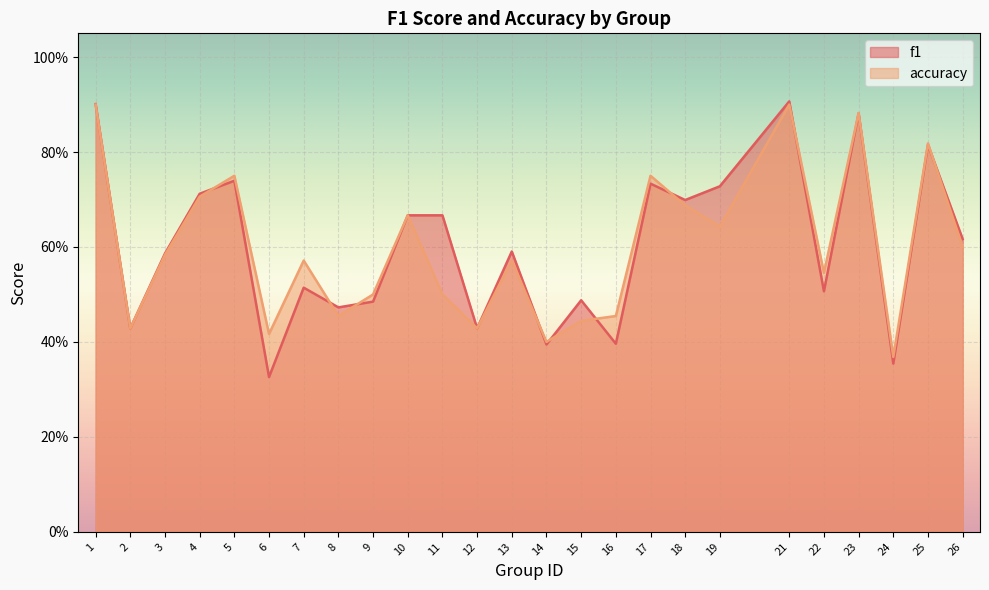

Is the value of accuracy at 18 greater than the value of f1 at 16?

Yes